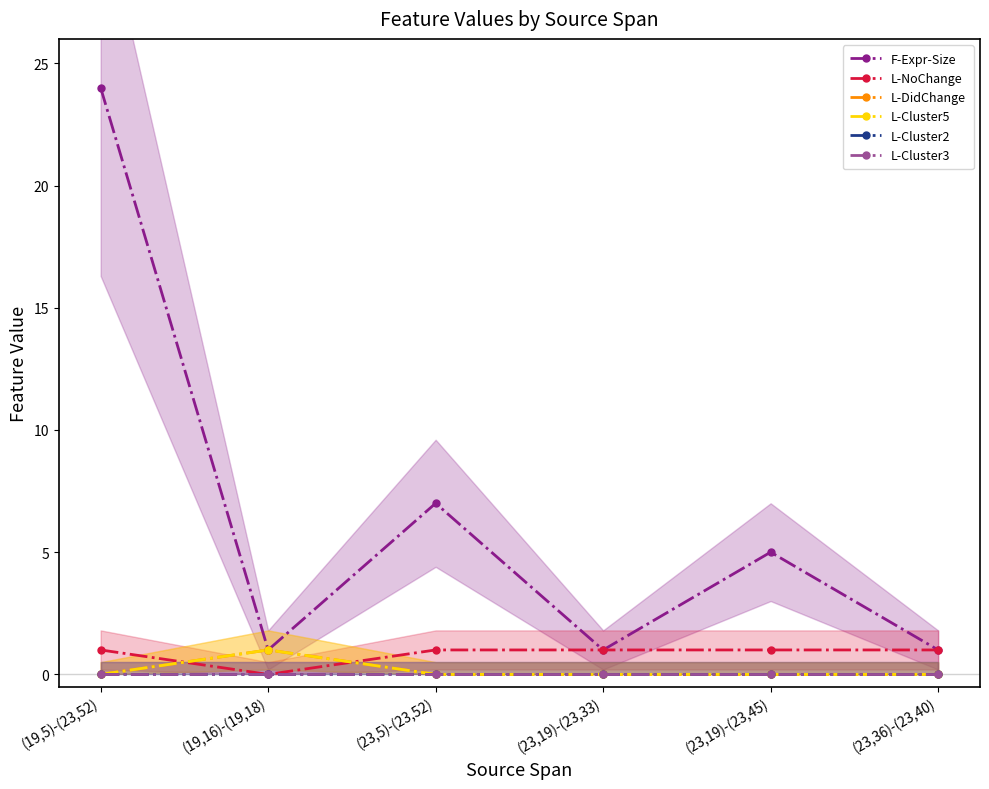

What is the label of the 1st point from the right?

(23,36)-(23,40)